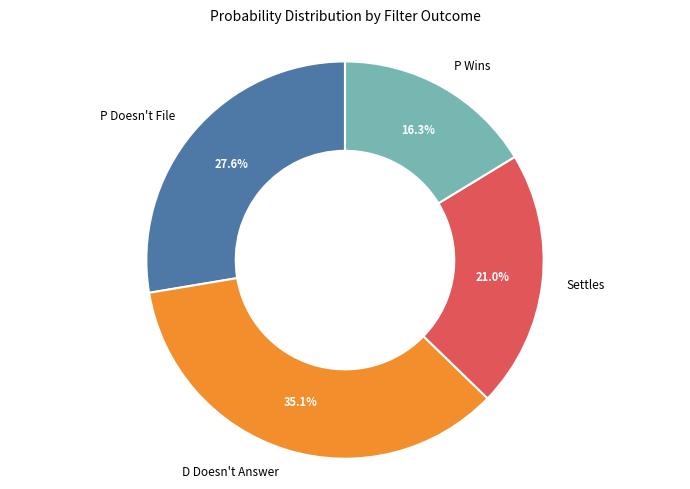

To the nearest percent, what is the average slice percentage?

25%